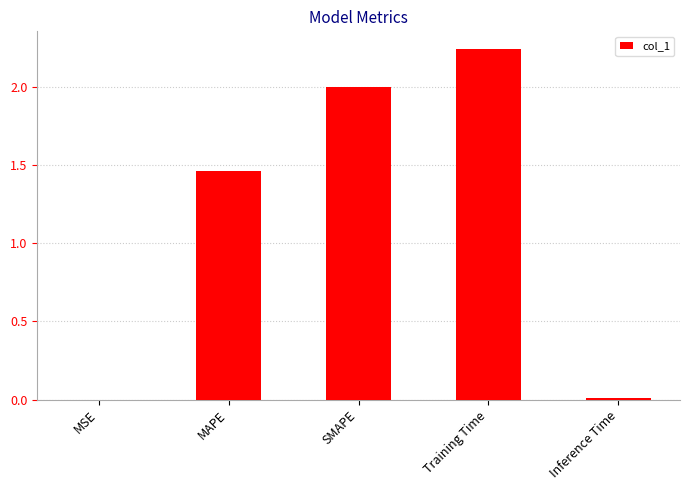

Is it true that the value at MAPE is 1.0?

False